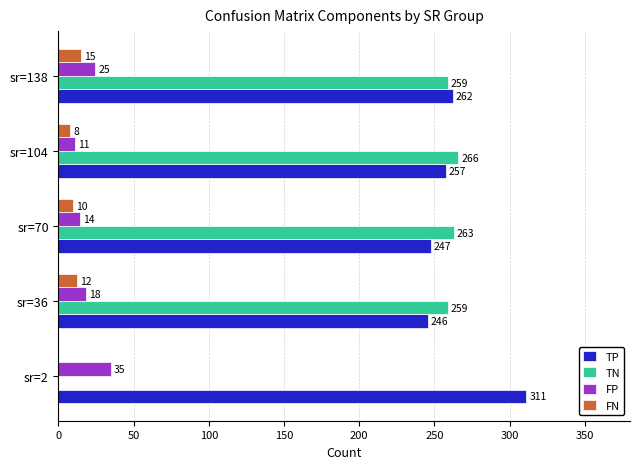

What is the maximum value shown in the chart?

311.0